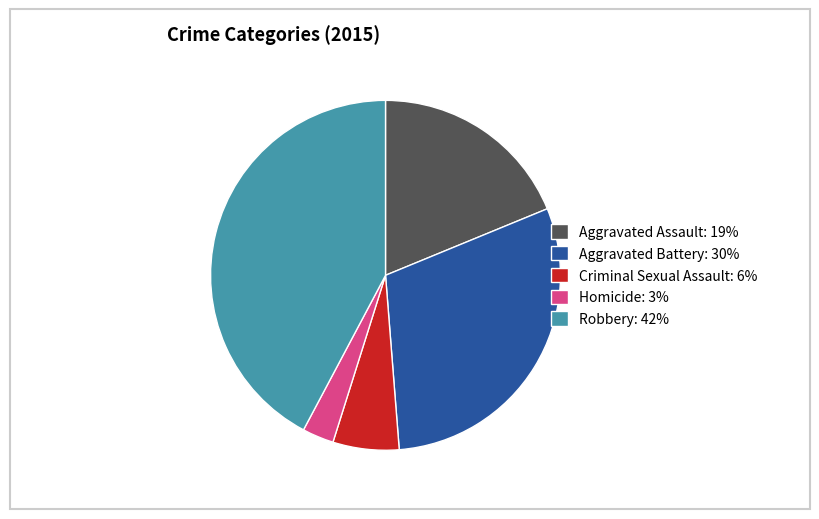

Do Aggravated Battery: 30% and Criminal Sexual Assault: 6% together represent more than half of the pie?

No